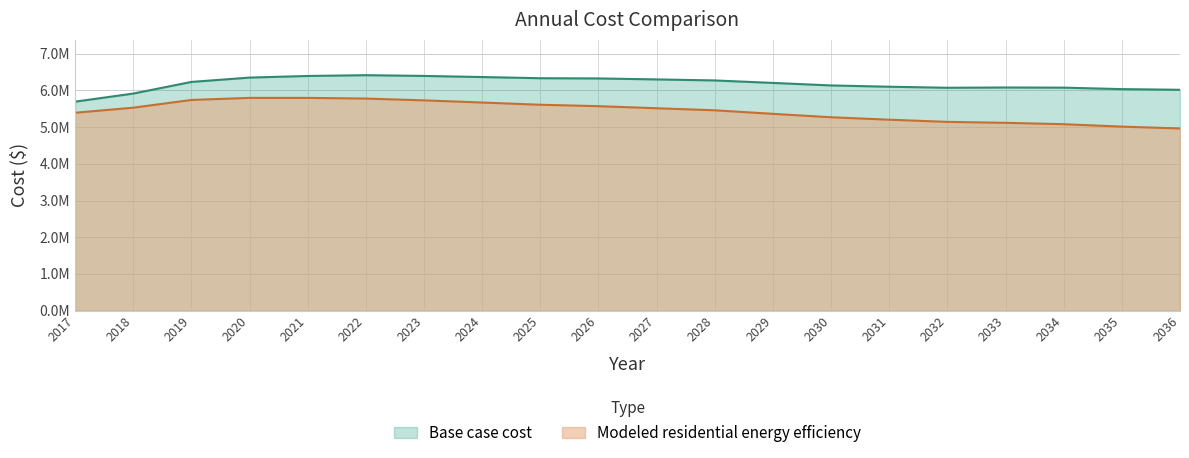

At which category is the sum across all series the highest?

2022